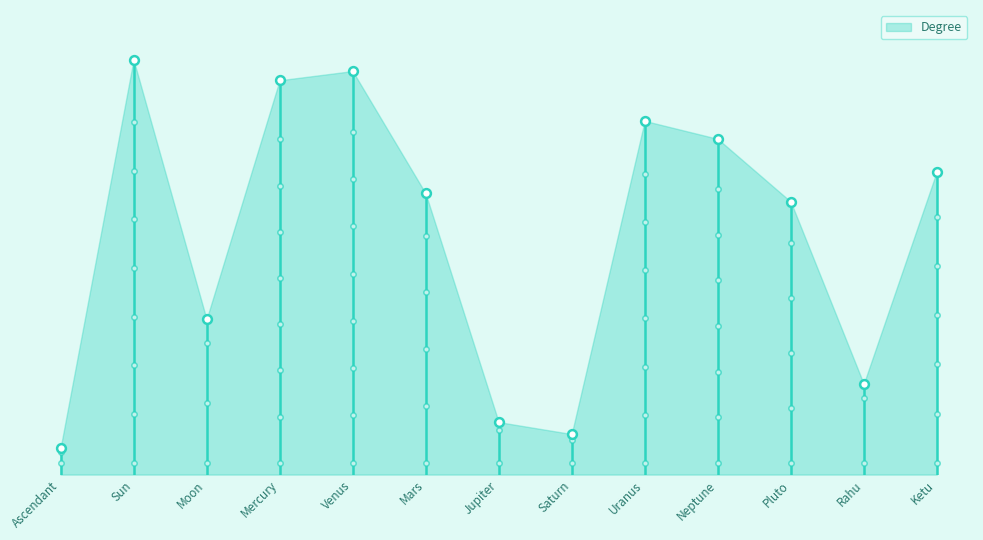

What is the change in value from Neptune to Rahu?

-207.7